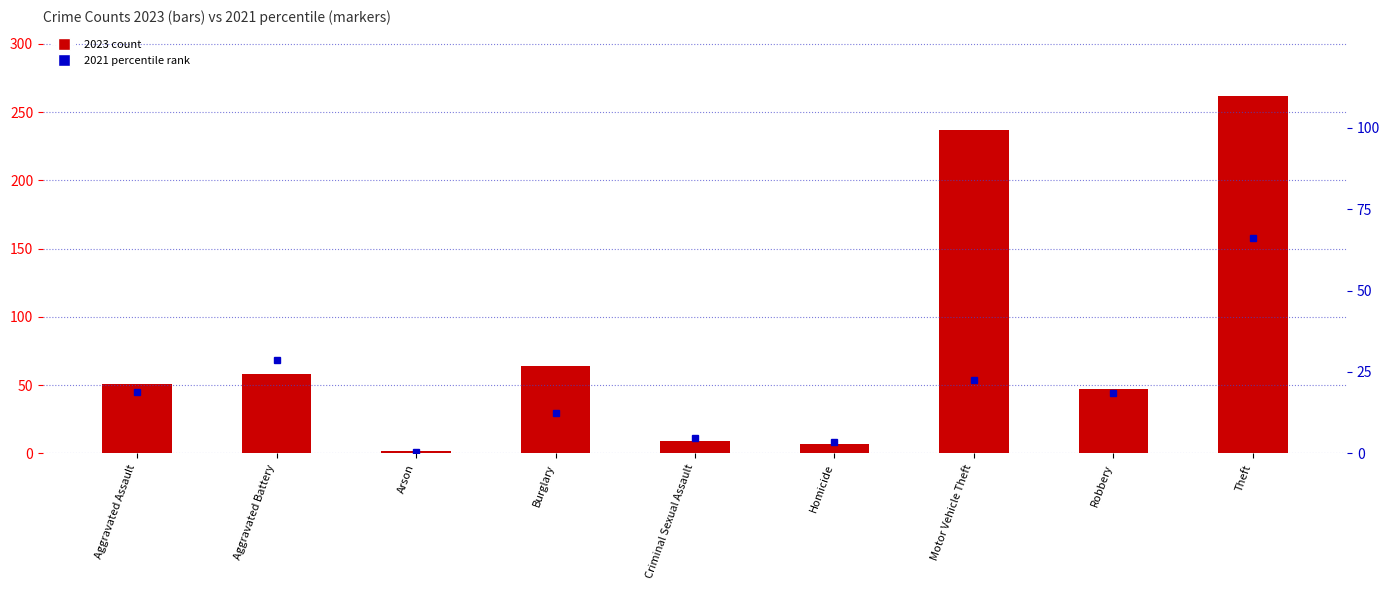

Reading left to right, transcribe all the data shown in this chart.

19.0	28.6	0.3	12.4	4.8	3.4	22.4	18.6	66.2